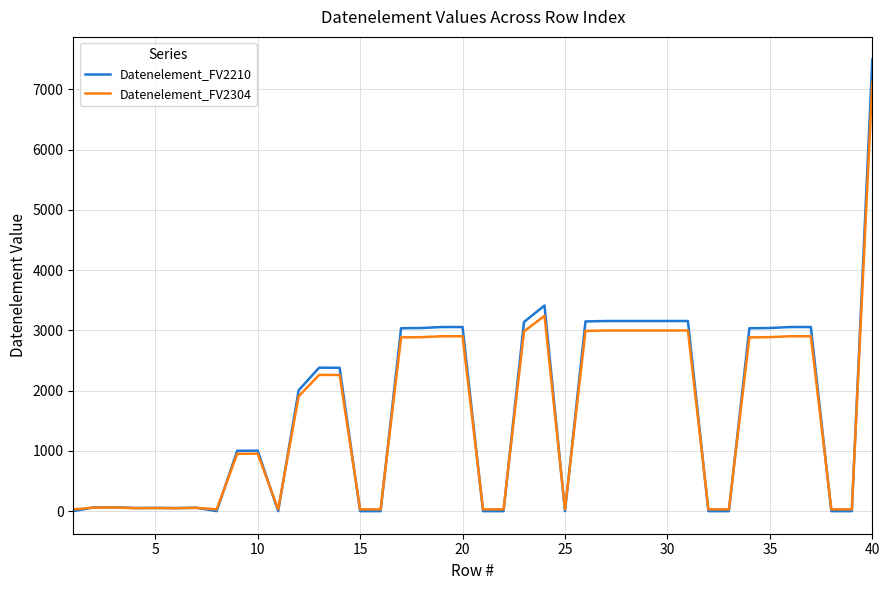

Which series has the widest spread of values?

Datenelement_FV2210